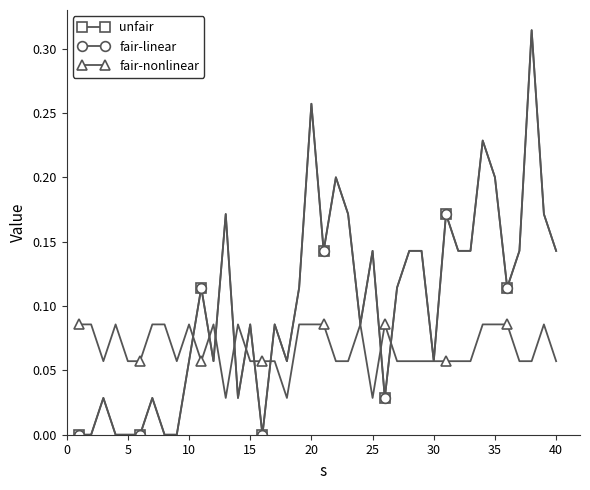

In unfair, how many points are lower than both neighbors (excluding endpoints)?

9